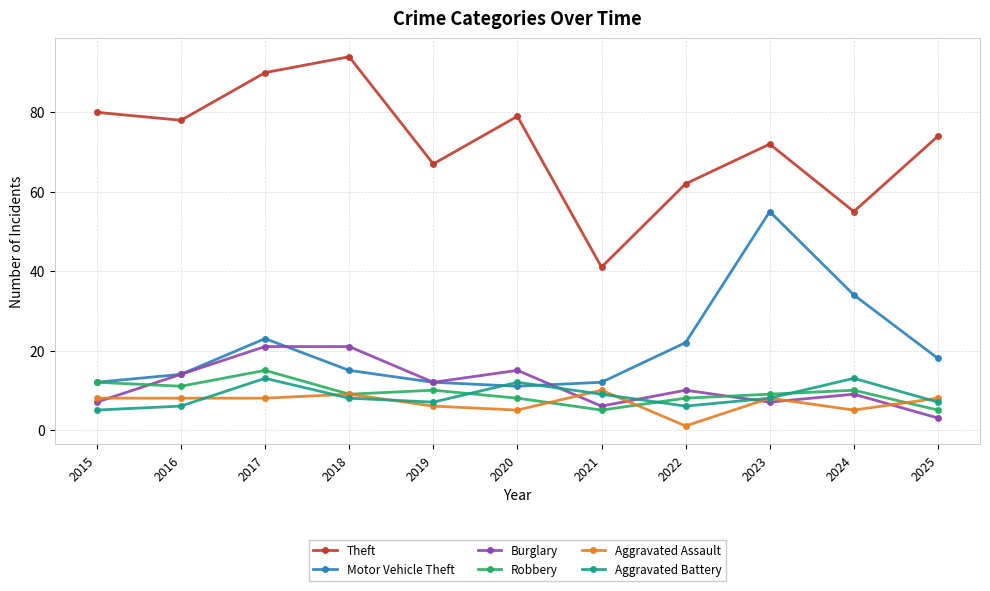

The value of Motor Vehicle Theft at 2017 is 23. True or false?

True